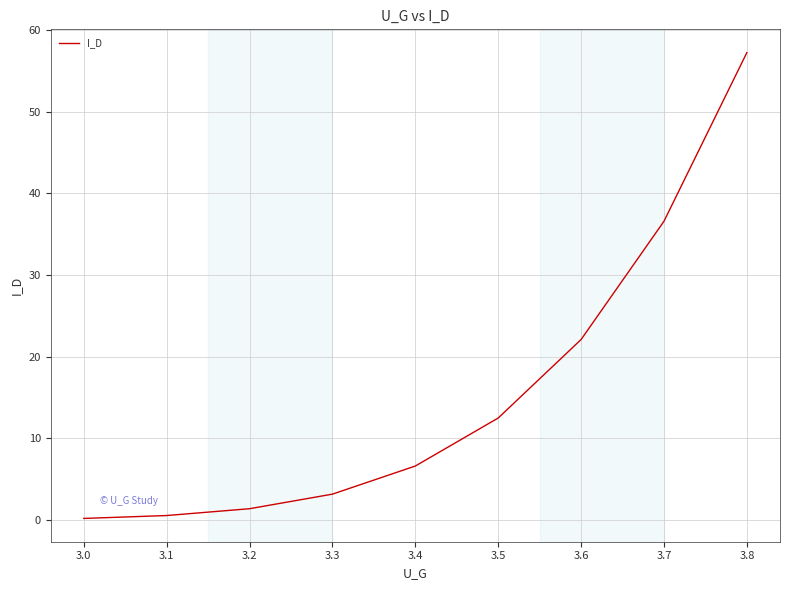

Does the chart have visible grid lines?

Yes